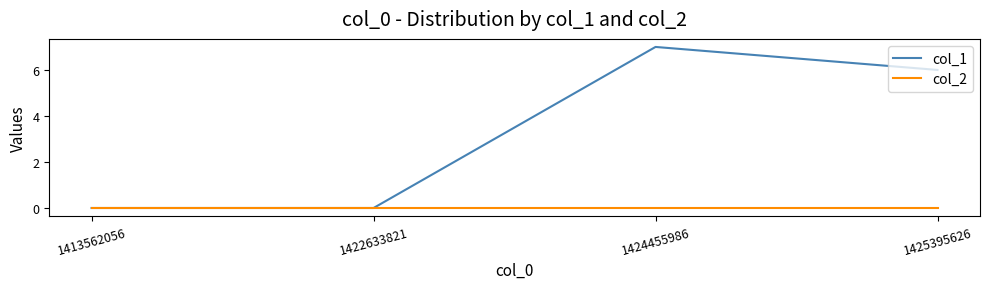

Reading left to right, what are all the values shown in this chart?

col_1: 0	0	7	6
col_2: 0	0	0	0